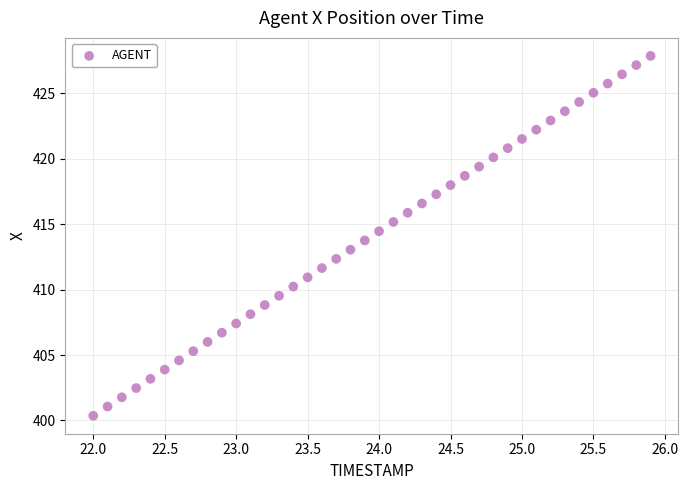

What is the range of X values (max minus min)?

3.9